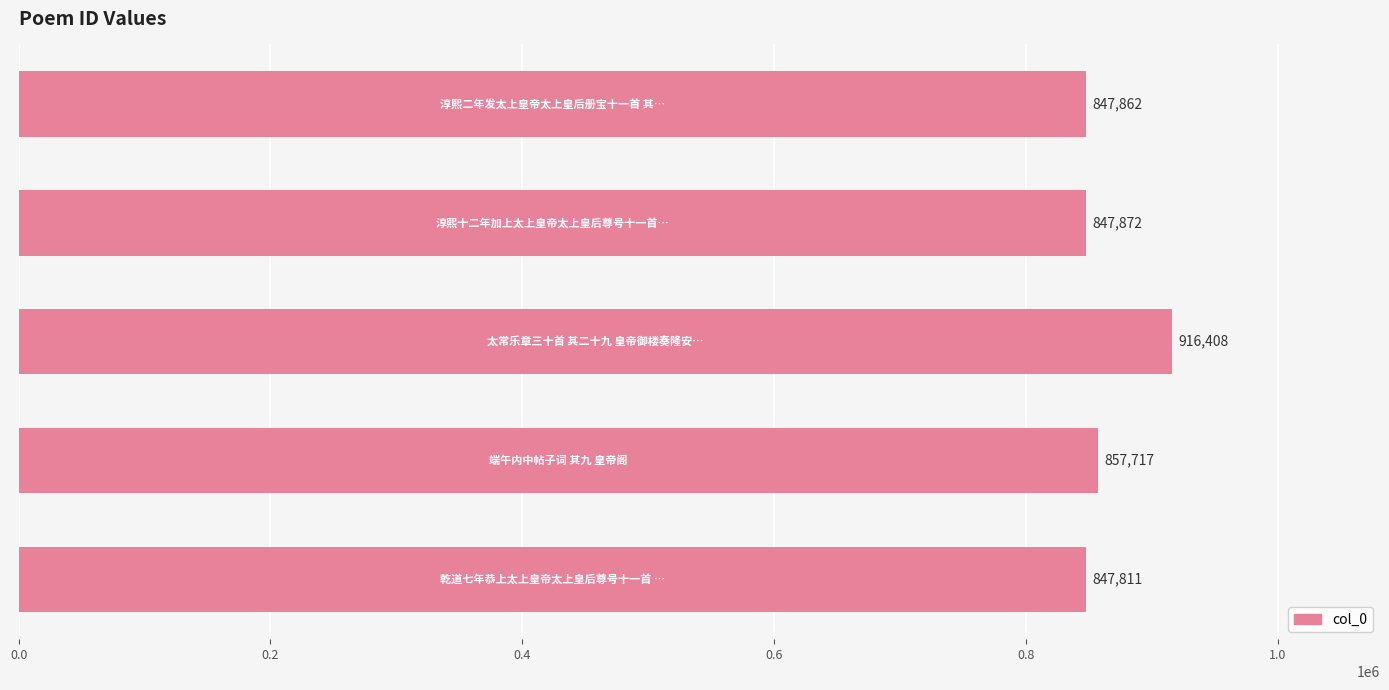

What is the difference between the maximum and minimum values?

68597